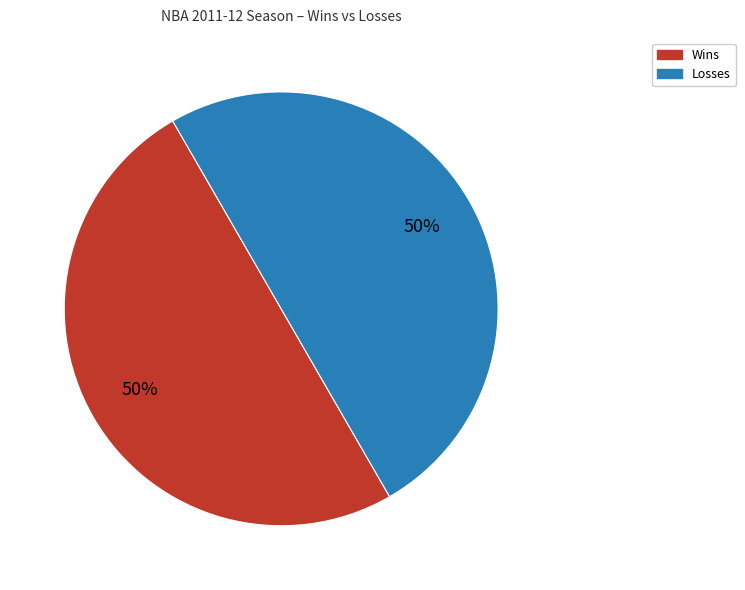

Do Wins and Losses together represent more than half of the pie?

Yes